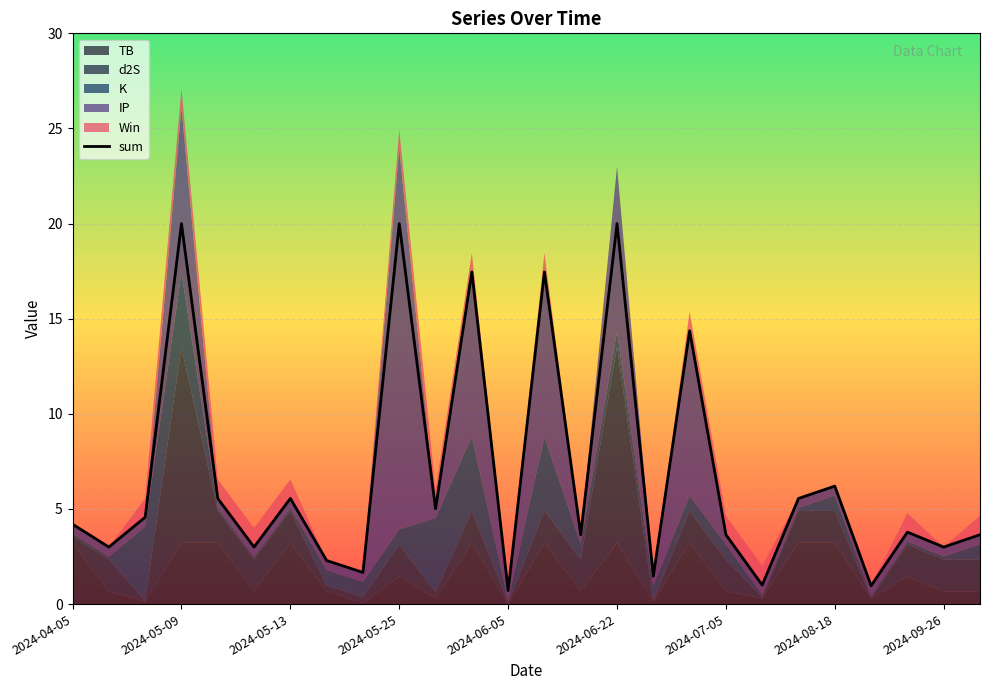

What is the minimum value for sum?

0.7